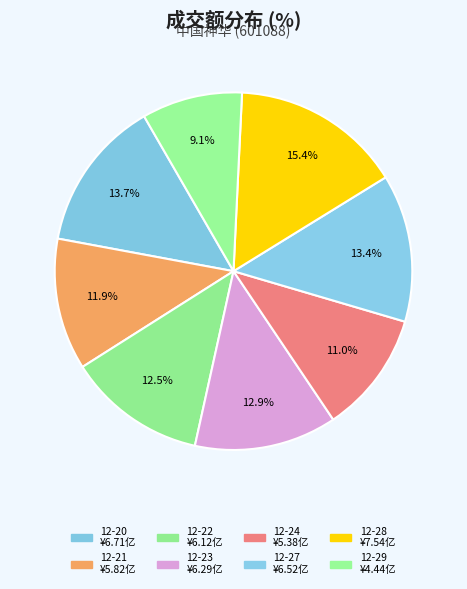

Rank the categories by value from lowest to highest.

2021-12-29, 2021-12-24, 2021-12-21, 2021-12-22, 2021-12-23, 2021-12-27, 2021-12-20, 2021-12-28